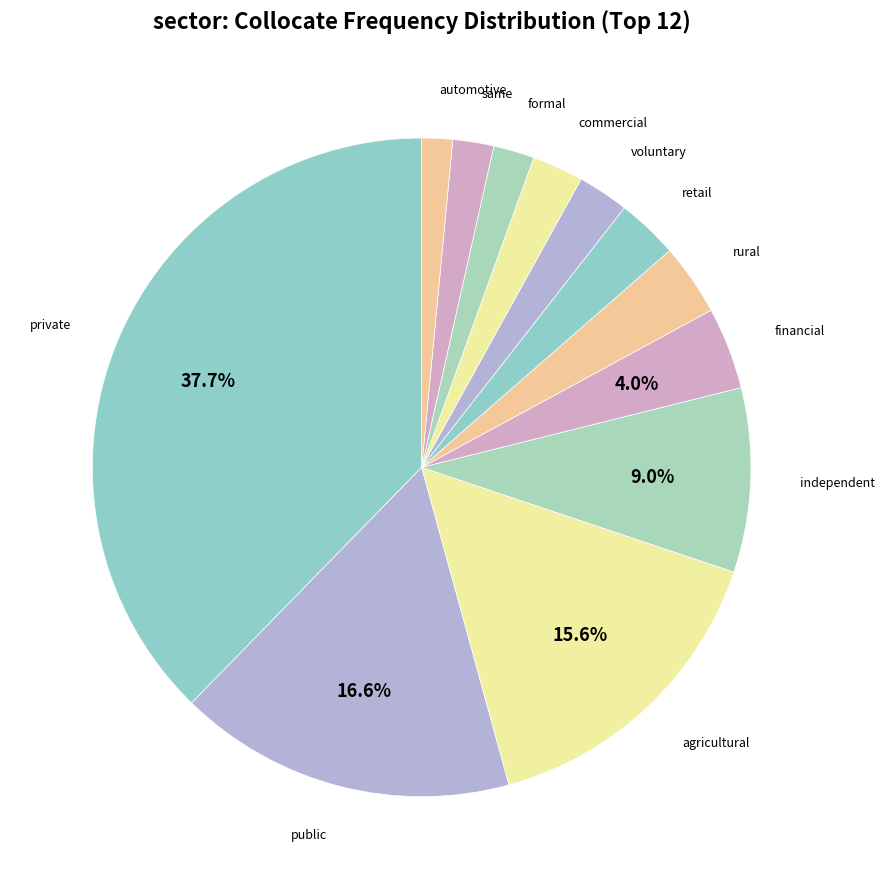

How many slices are in this pie chart?

12